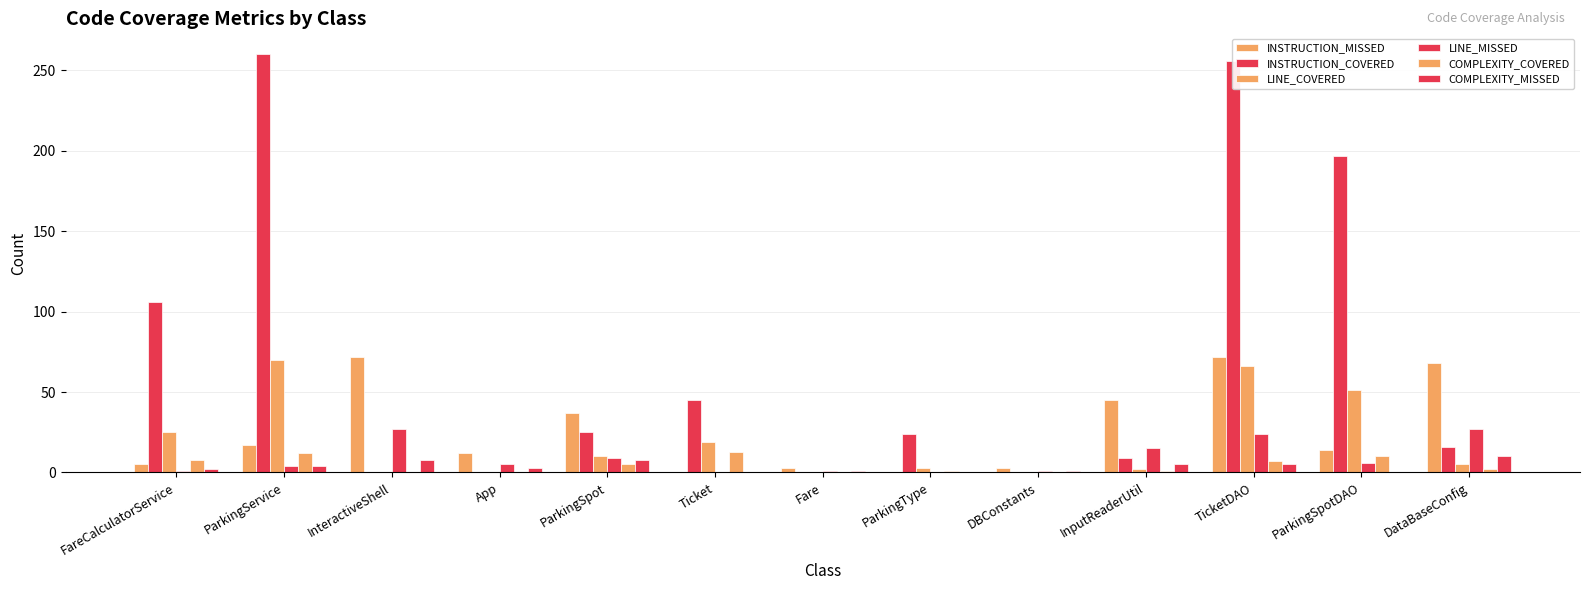

How many data points does each series have?

13